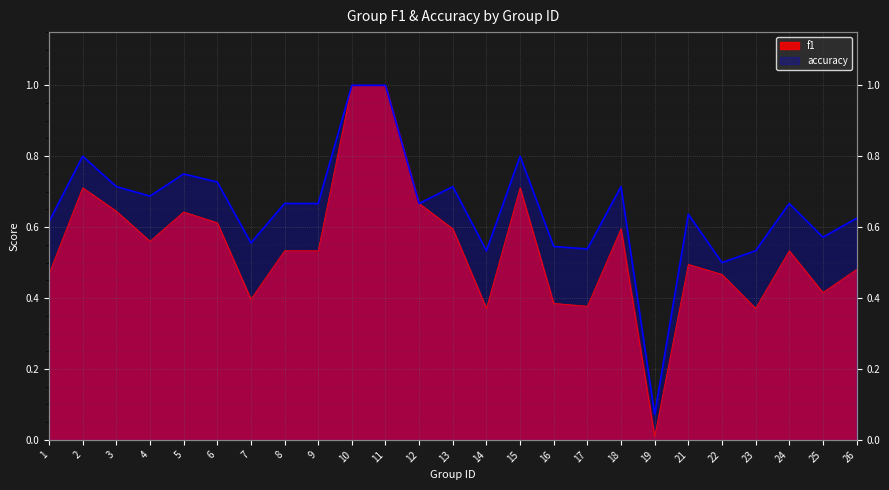

True or false: f1 and accuracy cross at least once.

False